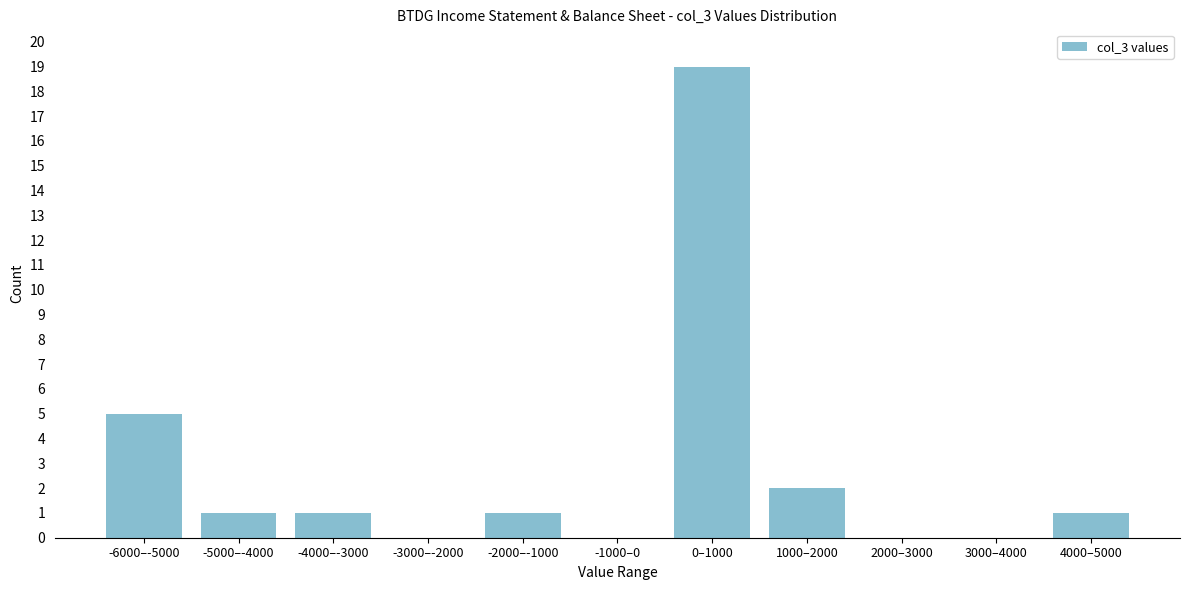

Reading left to right, list all the values displayed in this chart.

-6000–-5000=5	-5000–-4000=1	-4000–-3000=1	-3000–-2000=0	-2000–-1000=1	-1000–0=0	0–1000=19	1000–2000=2	2000–3000=0	3000–4000=0	4000–5000=1